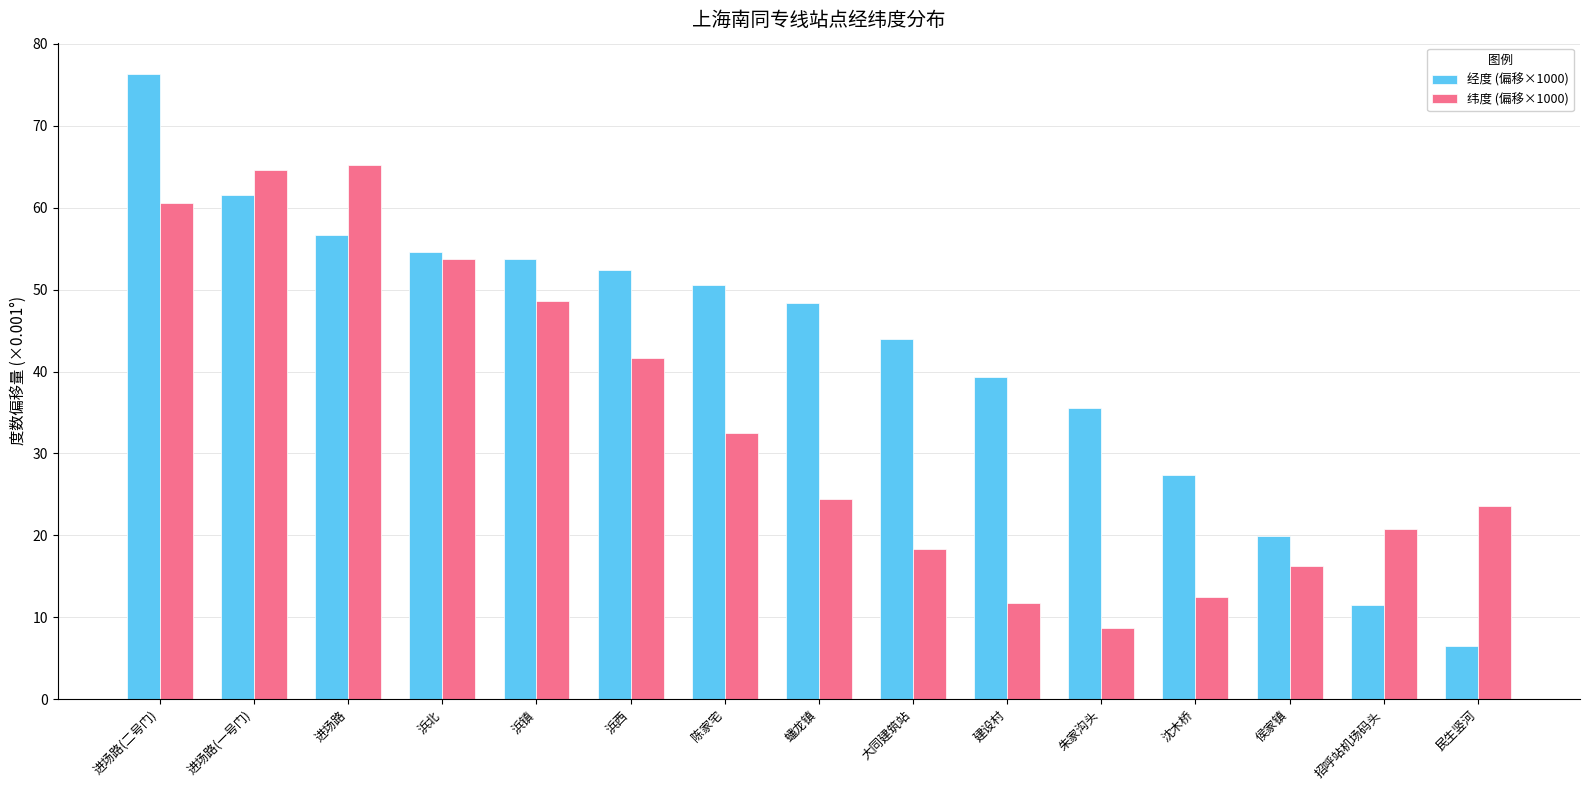

Reading left to right, list all the values displayed in this chart.

经度 (偏移×1000): 进场路(二号门)=76.3	进场路(一号门)=61.5	进场路=56.7	浜北=54.6	浜镇=53.7	浜西=52.3	陈家宅=50.5	蟠龙镇=48.4	大同建筑站=44.0	建设村=39.3	朱家沟头=35.5	沈木桥=27.4	侯家镇=19.9	招呼站机场码头=11.5	民生竖河=6.5
纬度 (偏移×1000): 进场路(二号门)=60.6	进场路(一号门)=64.6	进场路=65.2	浜北=53.7	浜镇=48.7	浜西=41.6	陈家宅=32.5	蟠龙镇=24.4	大同建筑站=18.4	建设村=11.8	朱家沟头=8.7	沈木桥=12.5	侯家镇=16.2	招呼站机场码头=20.7	民生竖河=23.6